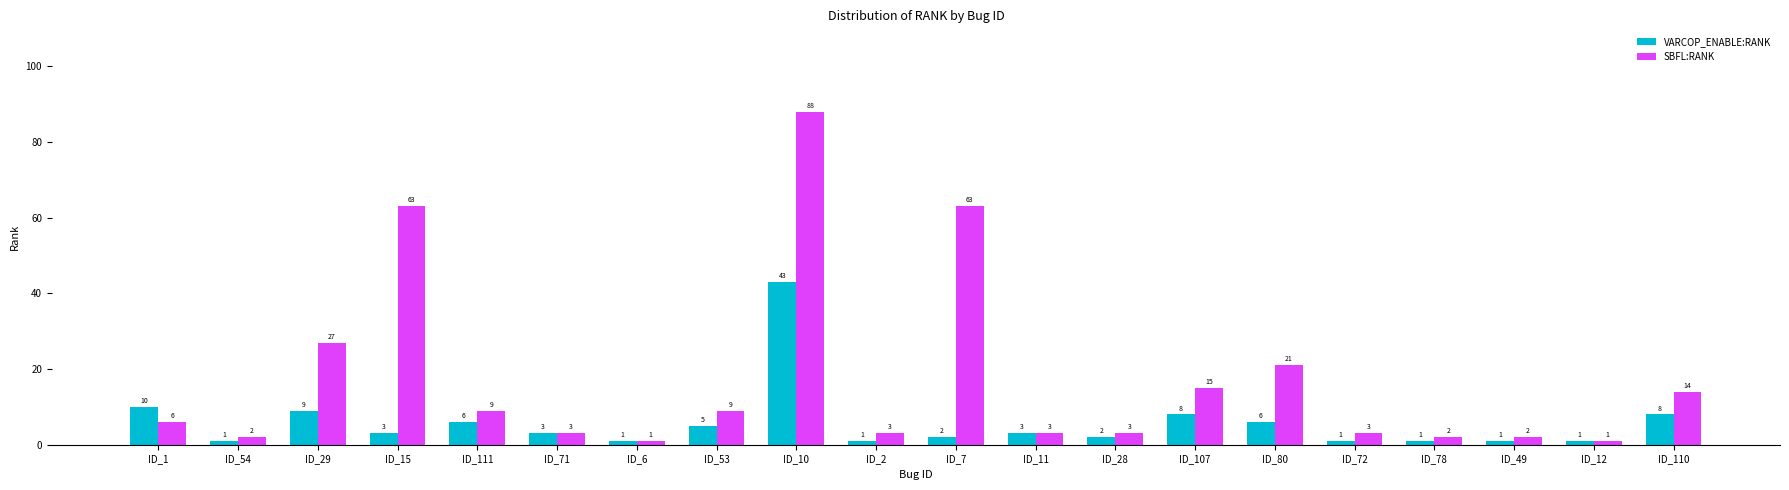

True or false: VARCOP_ENABLE:RANK has a value of 6 at ID_80.

True